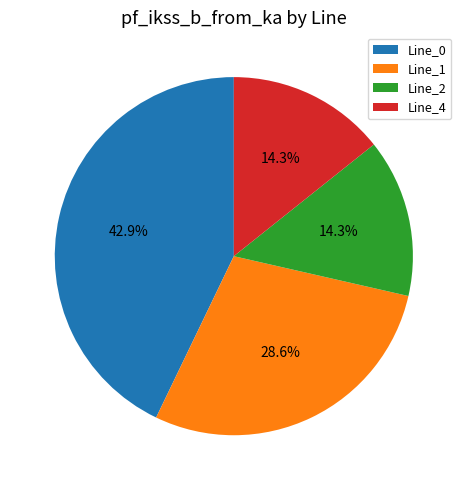

What percentage is the Line_0 slice, to the nearest percent?

43%